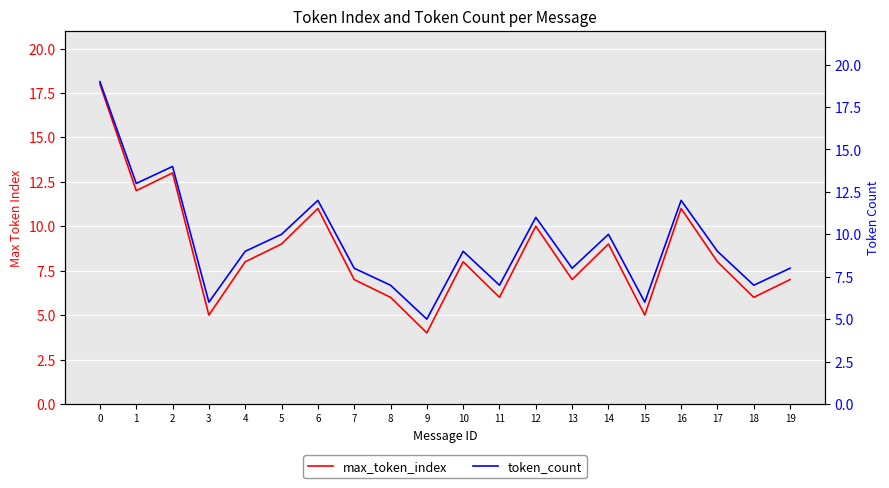

Which has a higher value, 18 or 19?

19